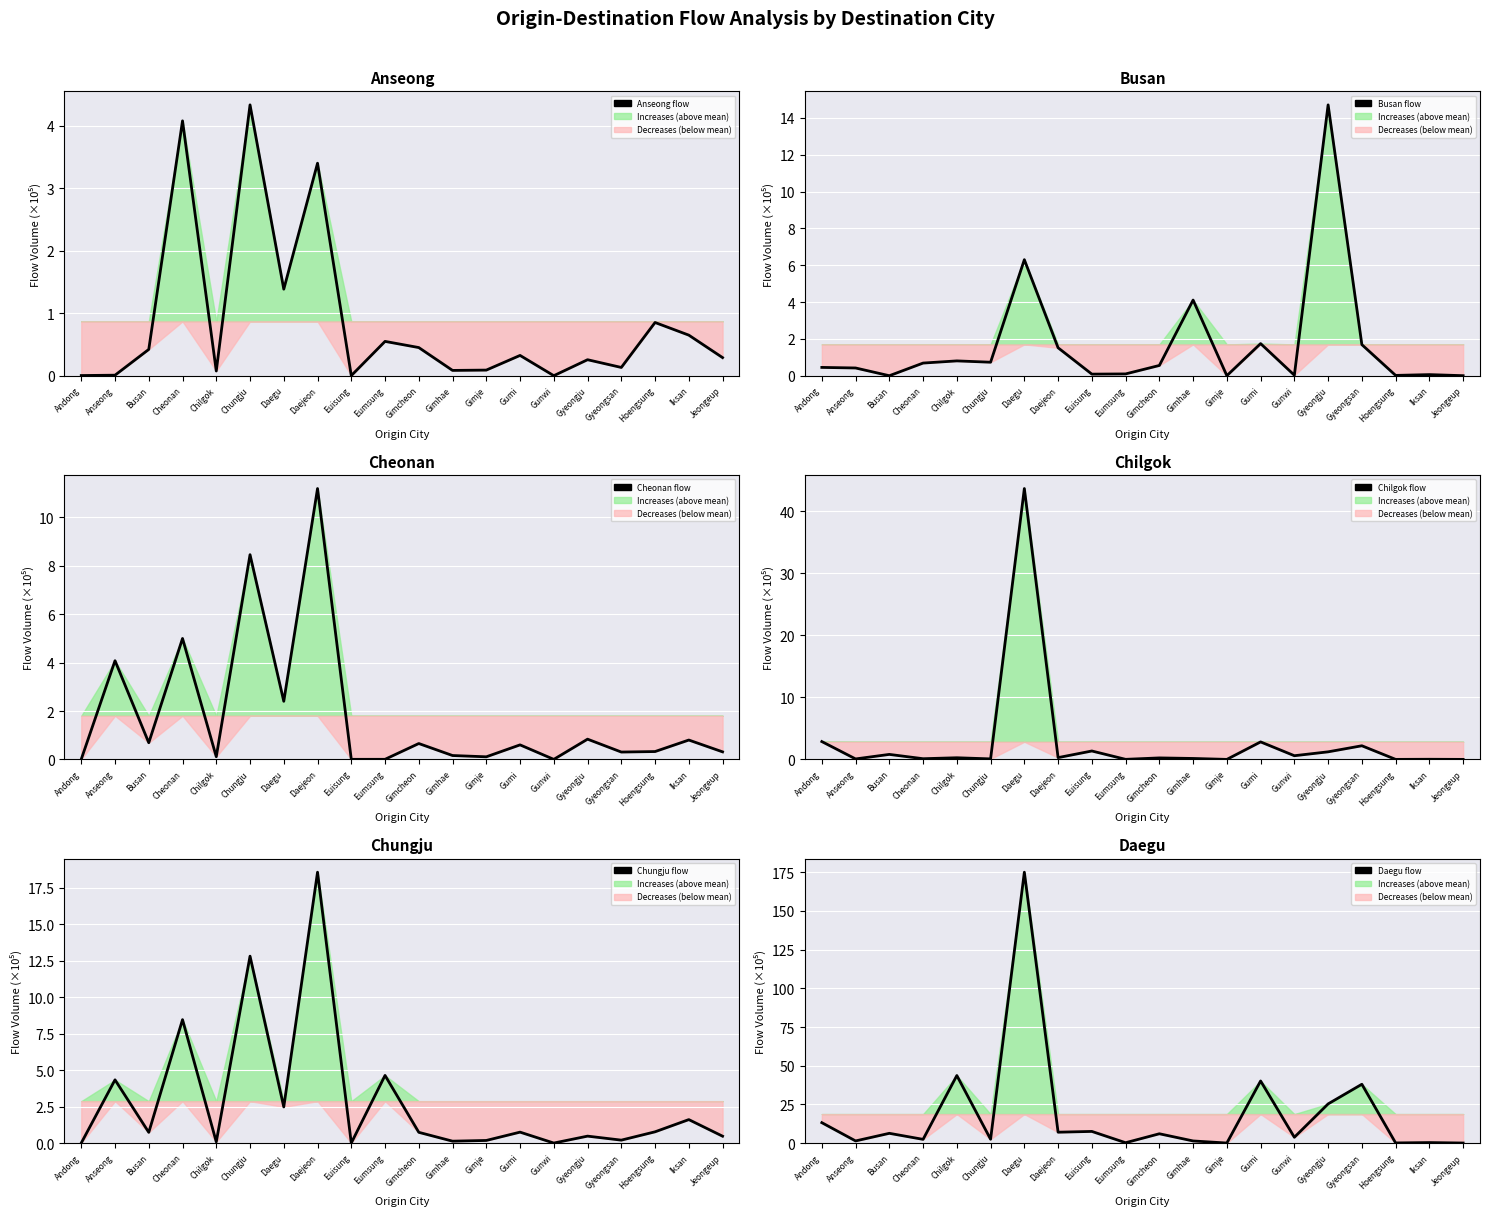

Does the chart display data point markers on the line(s)?

No